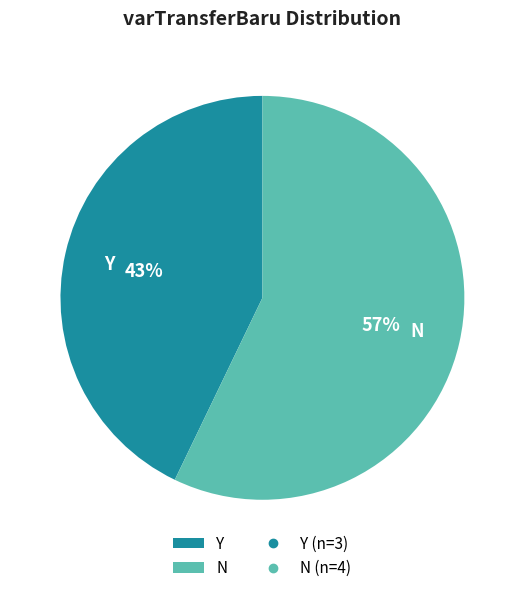

What is the smallest slice in the pie chart?

Y